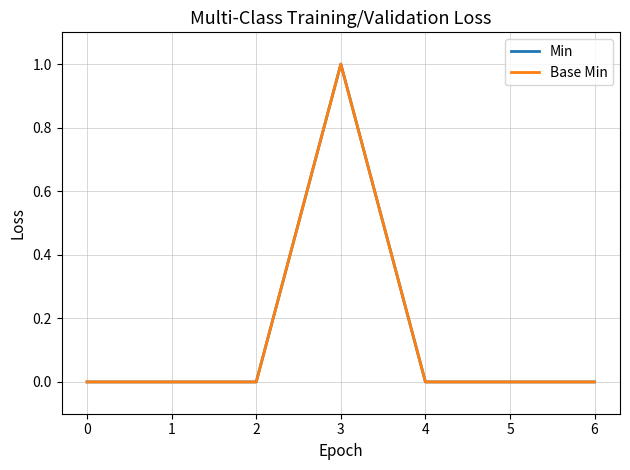

Is the value of Min at 1 greater than the value of Base Min at 2?

No